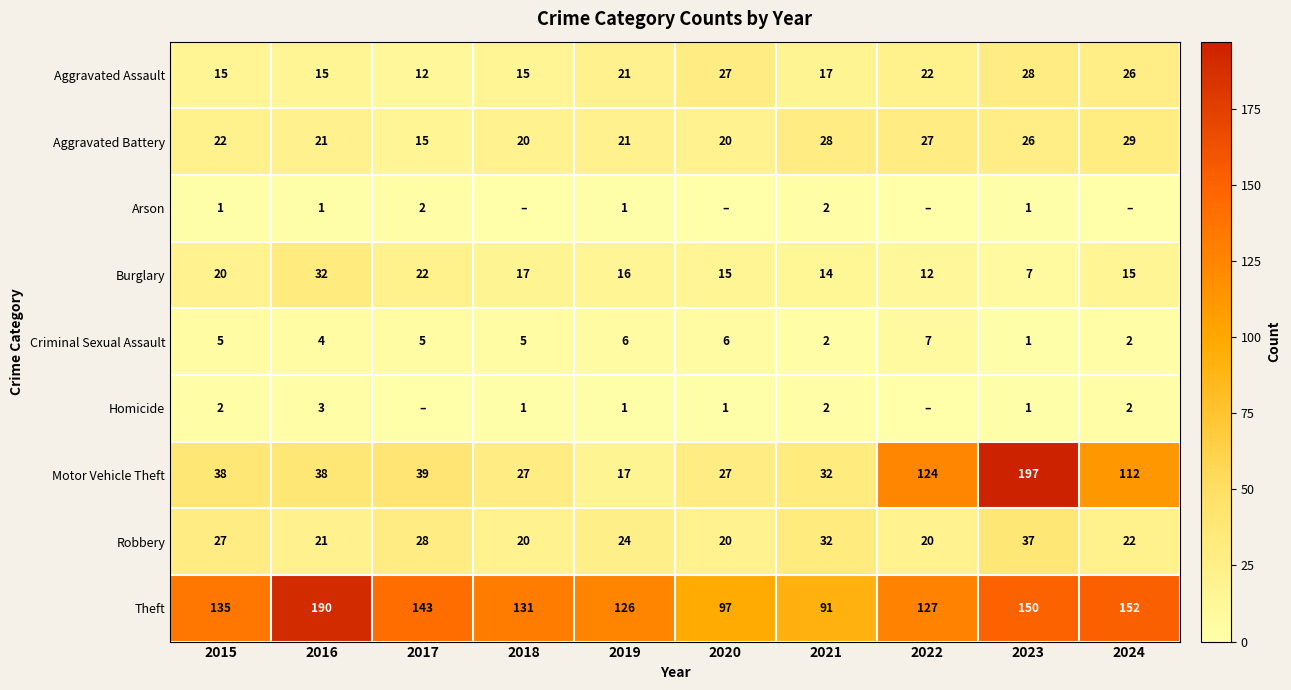

At how many categories does at least one series exceed 86?

10